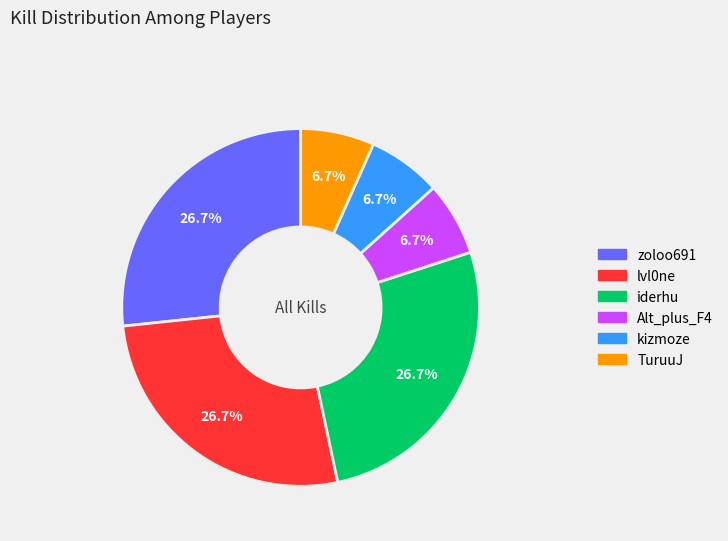

Is there any slice that represents more than half of the pie?

No